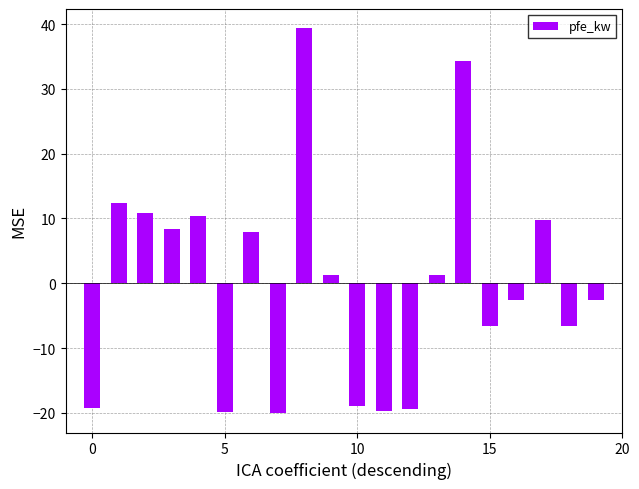

What is the difference between the maximum and second lowest values?

59.2